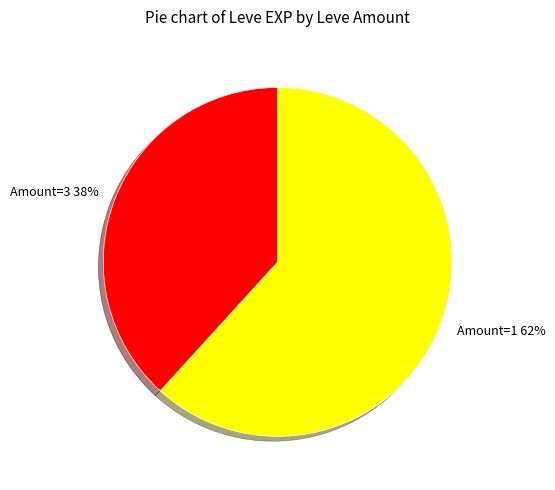

Which slice is the smallest?

Amount=3 38%